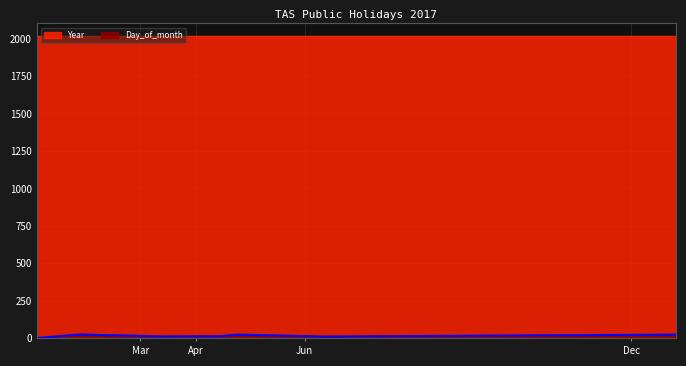

How many categories are shown in the chart?

8